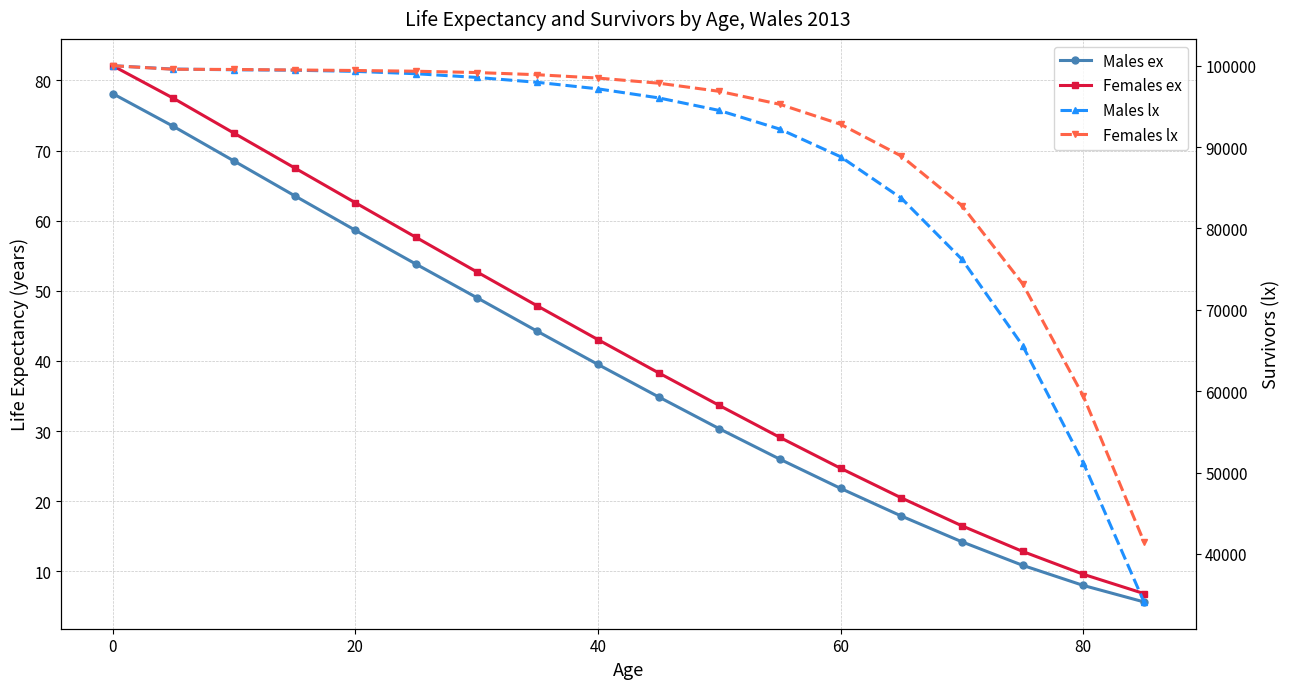

True or false: Males lx has a value of 54679.0 at 13.

False